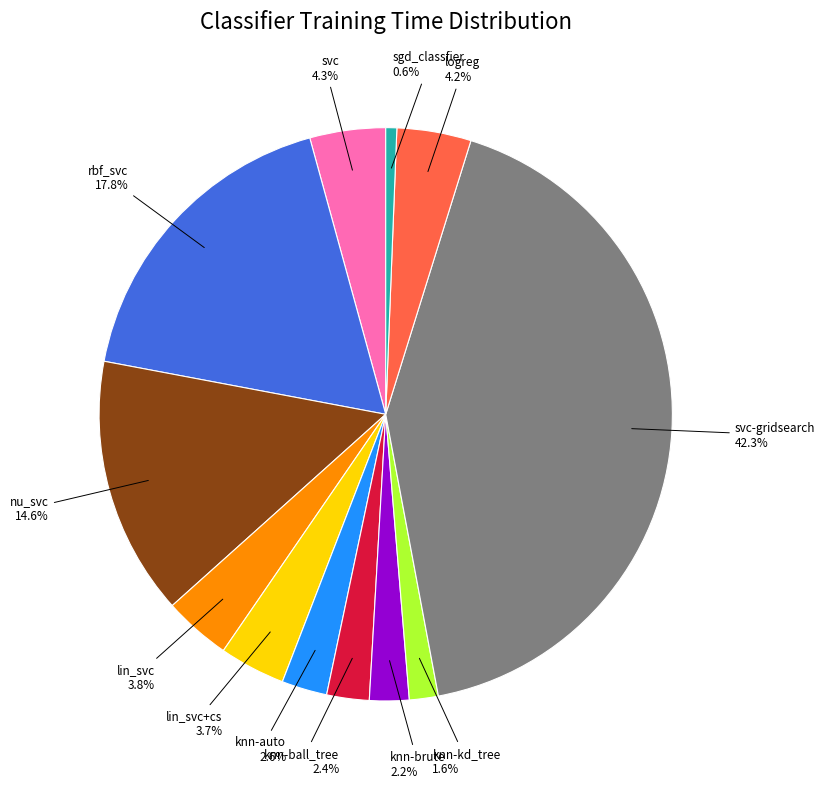

To the nearest percent, what is the combined percentage of sgd_classfier and knn-brute?

3%